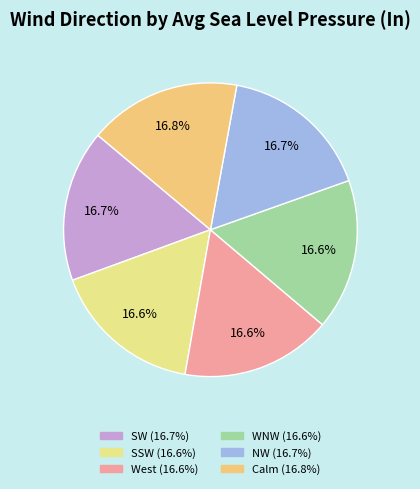

To the nearest percent, what is the average slice percentage?

17%